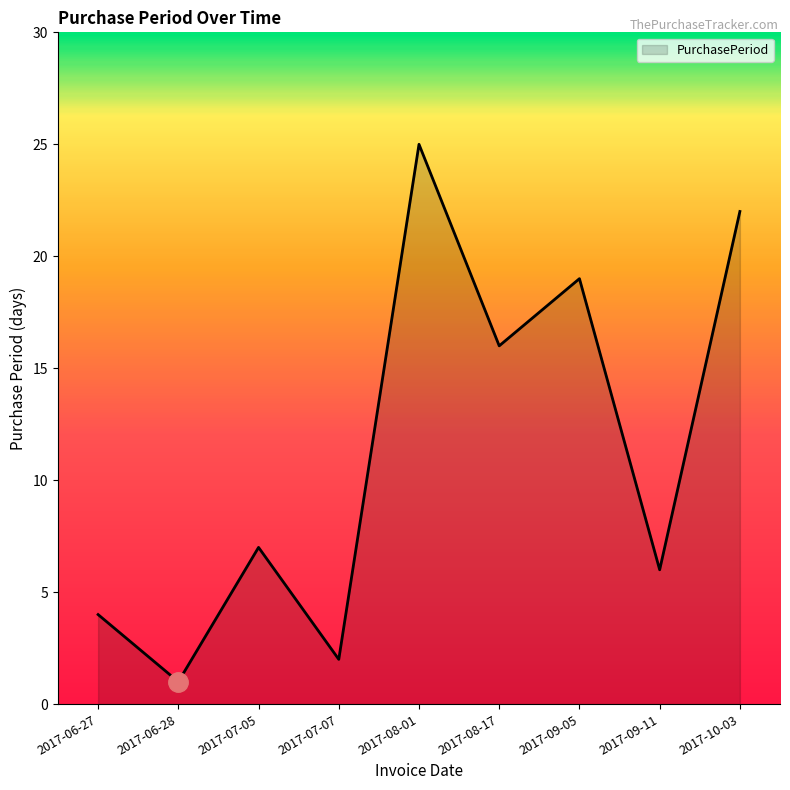

Reading left to right, extract all data points from this chart.

2017-06-27=4	2017-06-28=1	2017-07-05=7	2017-07-07=2	2017-08-01=25	2017-08-17=16	2017-09-05=19	2017-09-11=6	2017-10-03=22